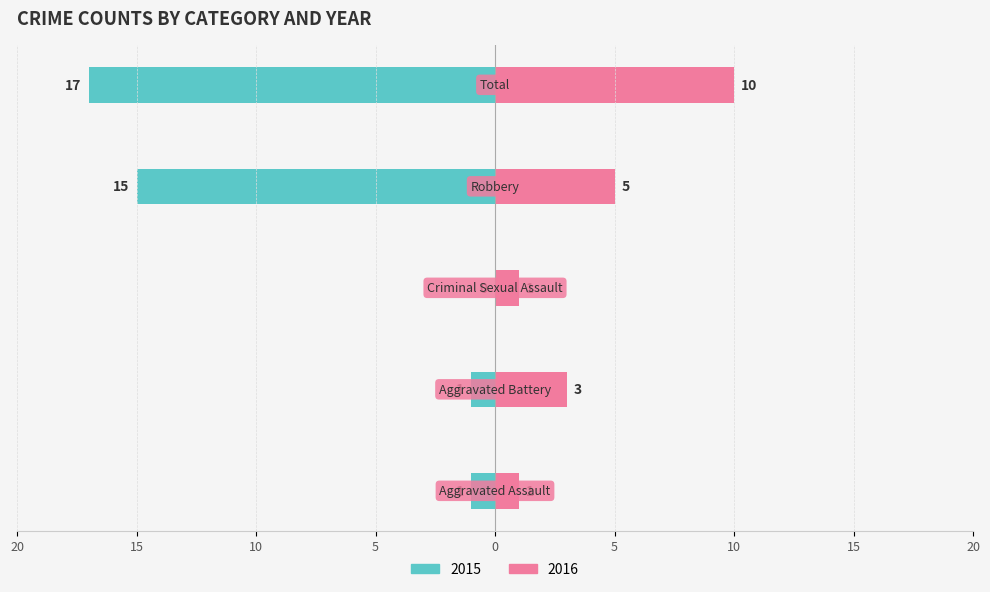

The 2016 series shows 5 at Robbery. True or false?

True